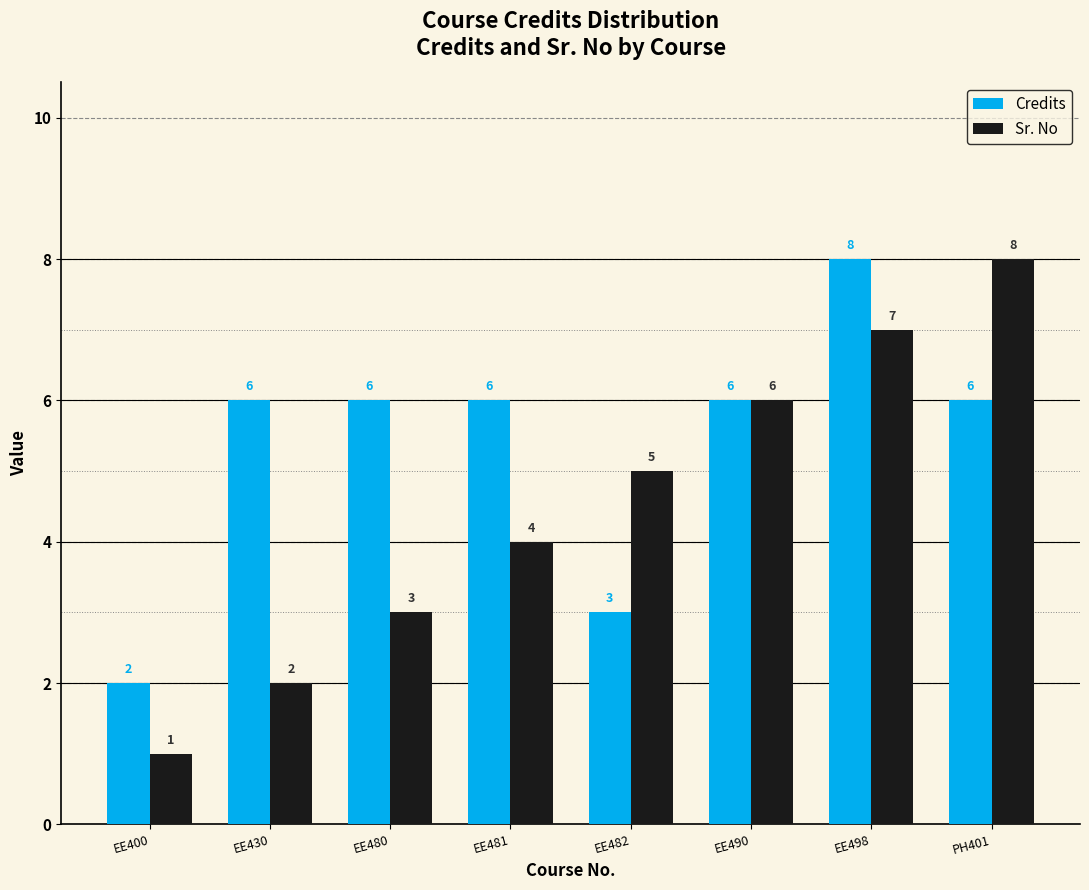

What value does the Credits series have at EE482?

3